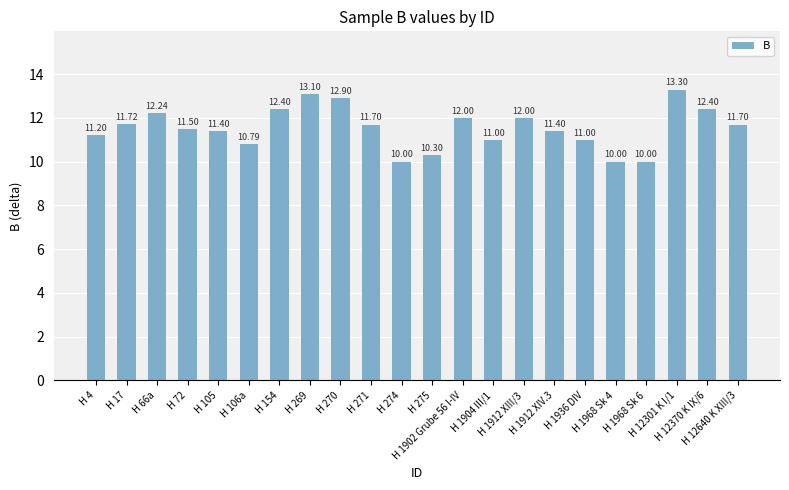

What is the smallest value displayed?

10.0